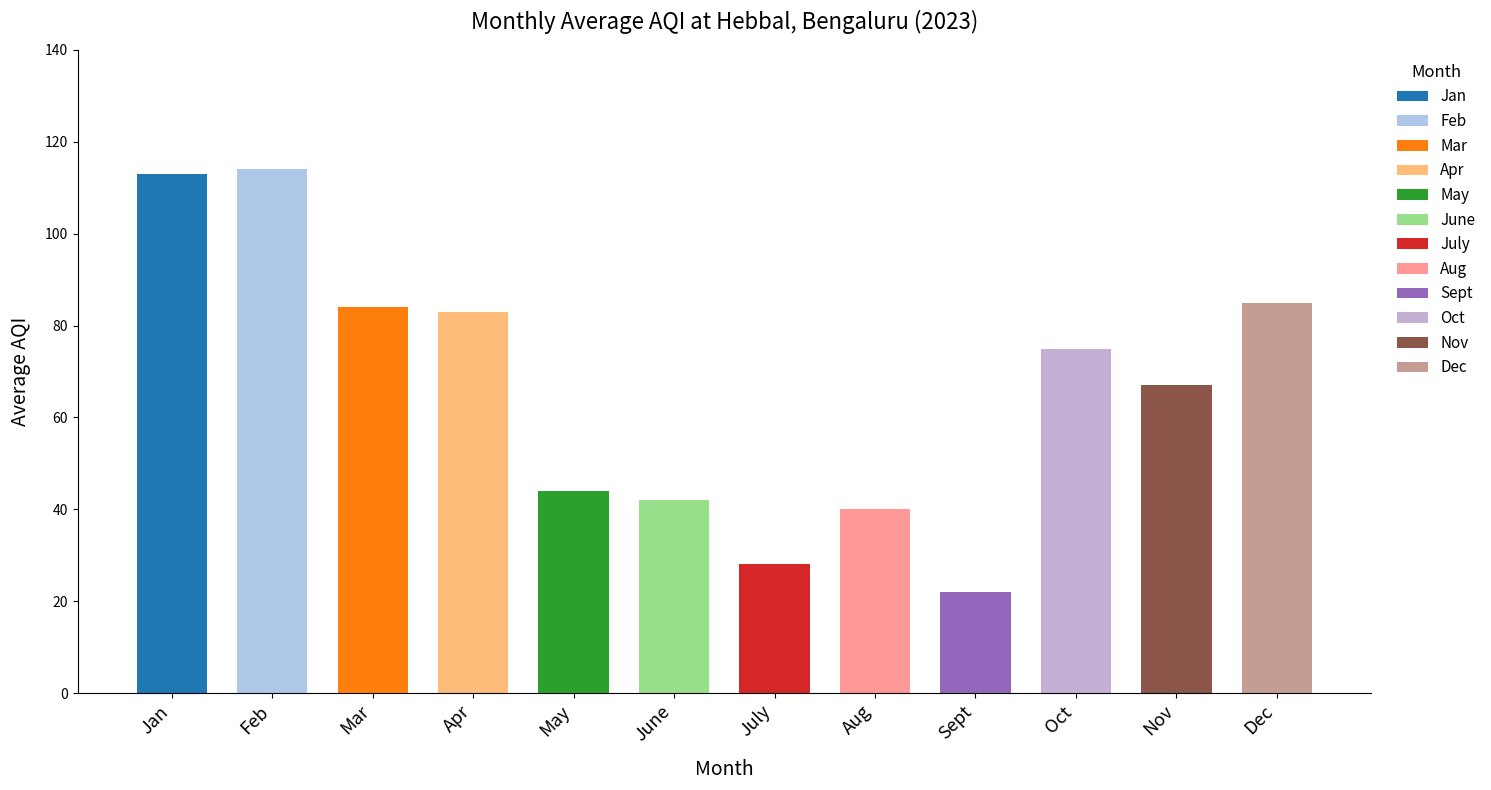

Does the chart contain any negative values?

No